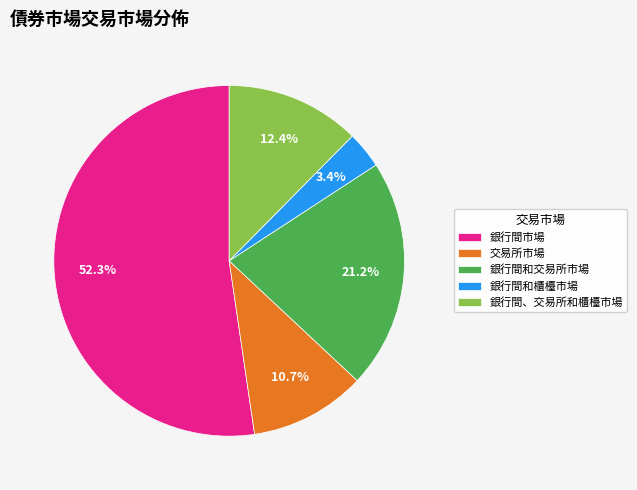

Which slice is the largest?

銀行間市場